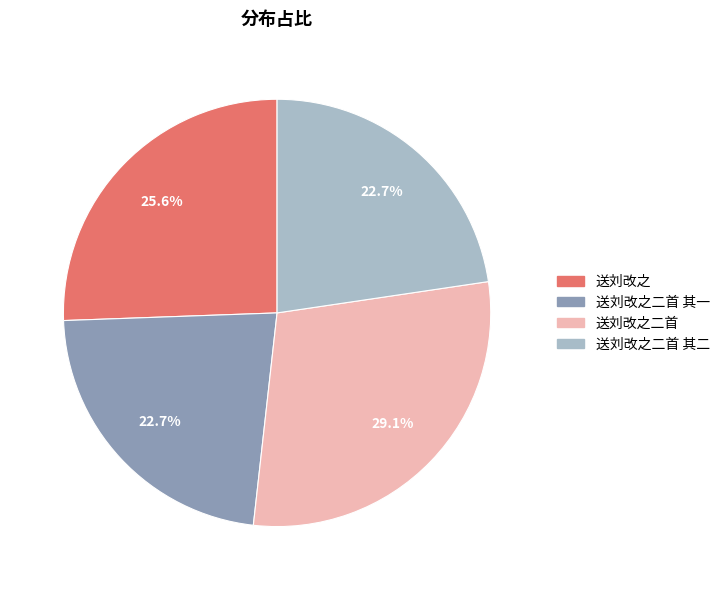

Does any single category account for the majority?

No